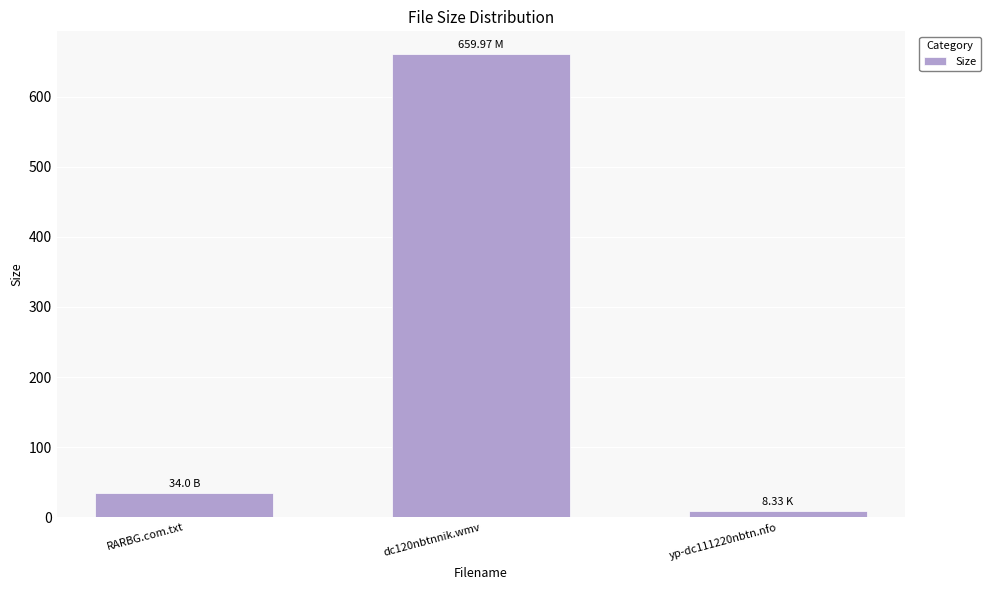

What is the maximum value shown in the chart?

660.0